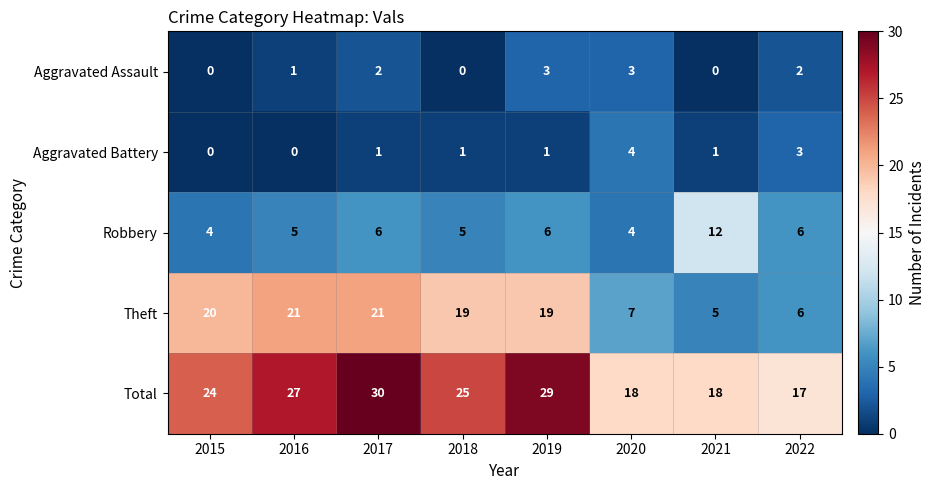

Where does the Total series first go above 25?

2016